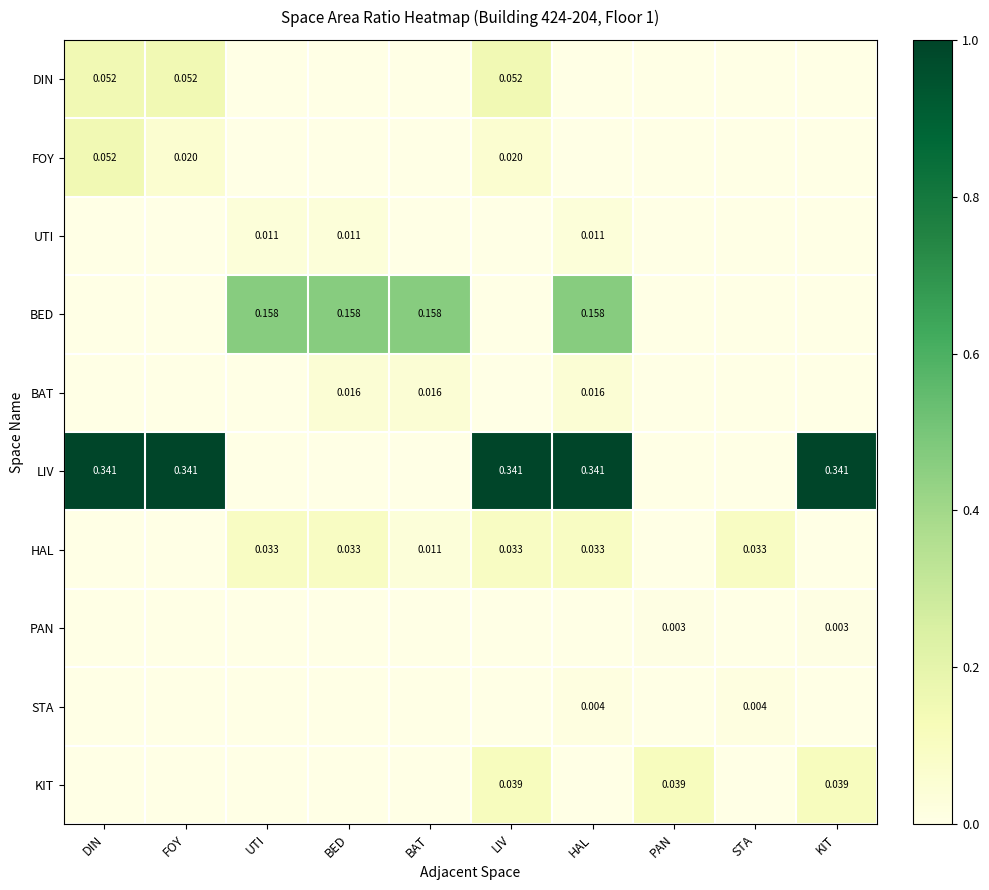

The UTI series shows 0.0 at PAN. True or false?

True